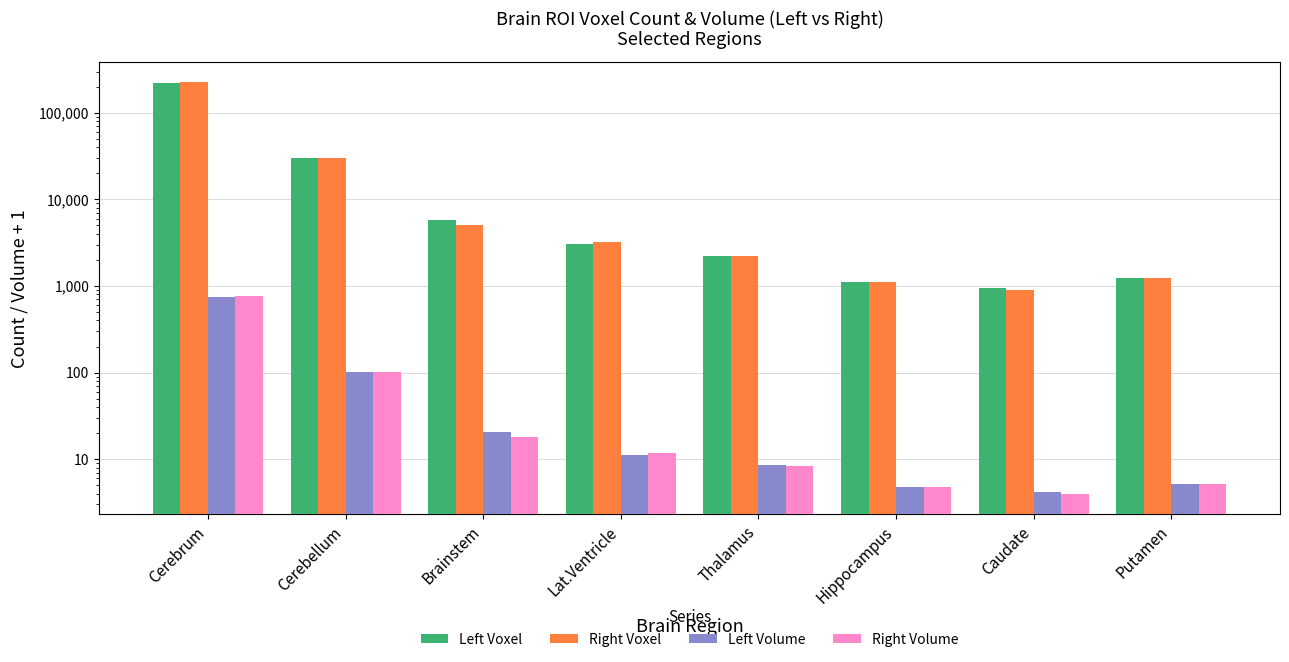

What is the value of the Right Voxel bar at the 4th from the left?

3193.0